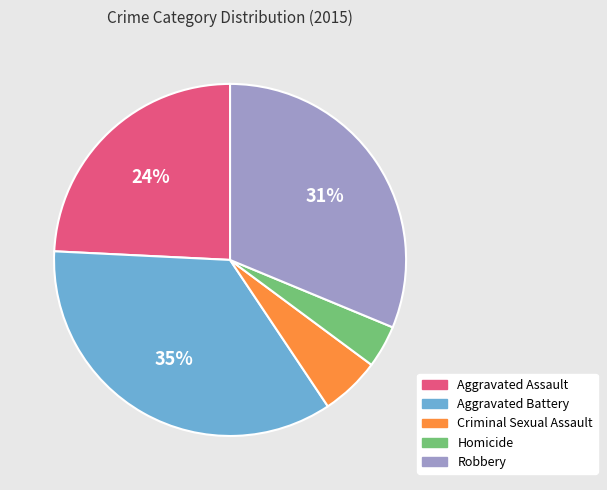

True or false: Aggravated Assault accounts for 24% of the total.

True